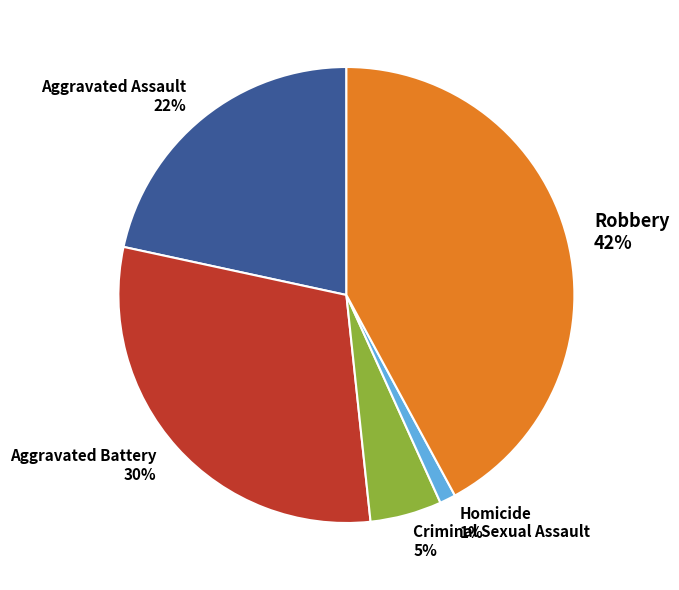

Is there a majority slice in this chart?

No